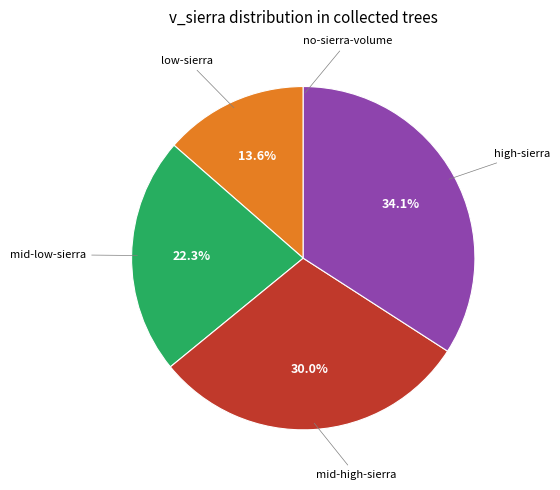

Is there a majority slice in this chart?

No